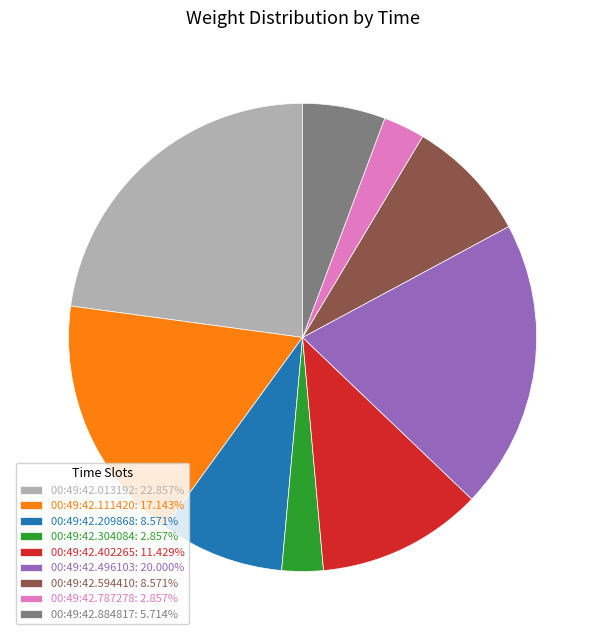

Does any single category account for the majority?

No